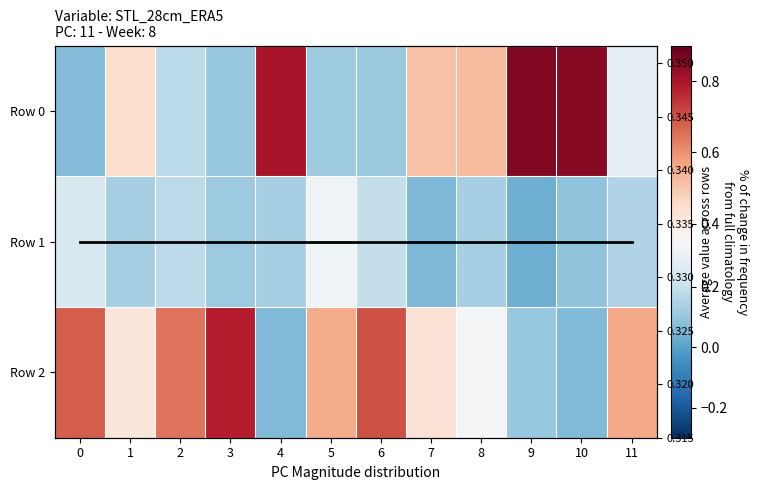

What is the spread (max minus min) of values at 10?

0.8